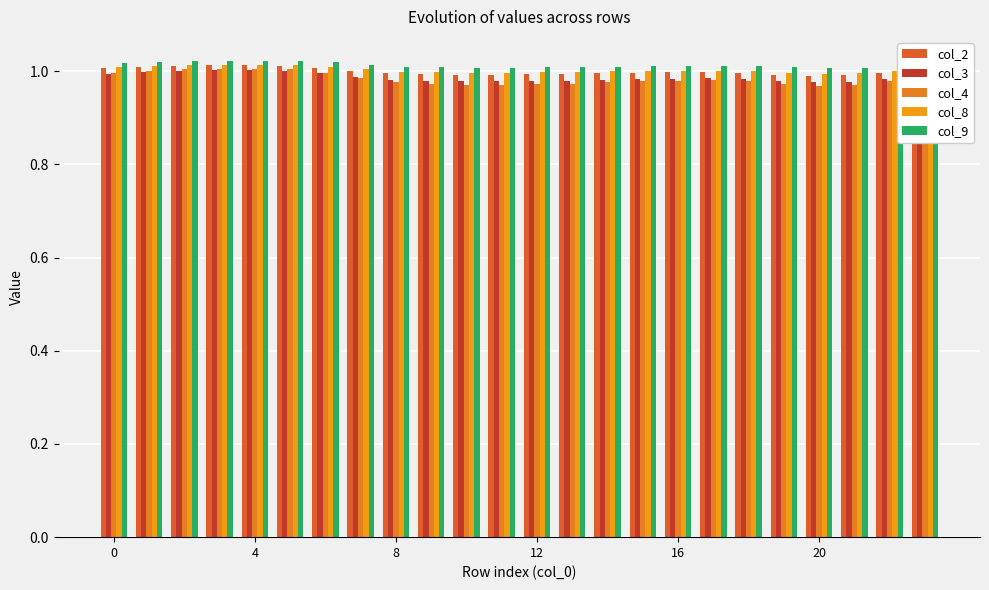

Reading left to right, extract all data points from this chart.

col_2: 1.0	1.0	1.0	1.0	1.0	1.0	1.0	1.0	1.0	1.0	1.0	1.0	1.0	1.0	1.0	1.0	1.0	1.0	1.0	1.0	1.0	1.0	1.0	1.0
col_3: 1.0	1.0	1.0	1.0	1.0	1.0	1.0	1.0	1.0	1.0	1.0	1.0	1.0	1.0	1.0	1.0	1.0	1.0	1.0	1.0	1.0	1.0	1.0	1.0
col_4: 1.0	1.0	1.0	1.0	1.0	1.0	1.0	1.0	1.0	1.0	1.0	1.0	1.0	1.0	1.0	1.0	1.0	1.0	1.0	1.0	1.0	1.0	1.0	1.0
col_8: 1.0	1.0	1.0	1.0	1.0	1.0	1.0	1.0	1.0	1.0	1.0	1.0	1.0	1.0	1.0	1.0	1.0	1.0	1.0	1.0	1.0	1.0	1.0	1.0
col_9: 1.0	1.0	1.0	1.0	1.0	1.0	1.0	1.0	1.0	1.0	1.0	1.0	1.0	1.0	1.0	1.0	1.0	1.0	1.0	1.0	1.0	1.0	1.0	1.0